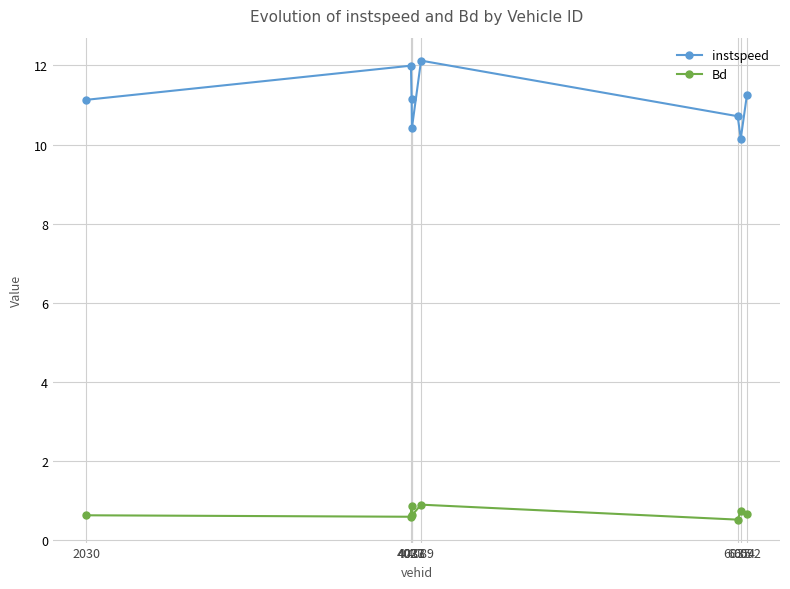

List the series in order of their overall mean, highest first.

instspeed, Bd